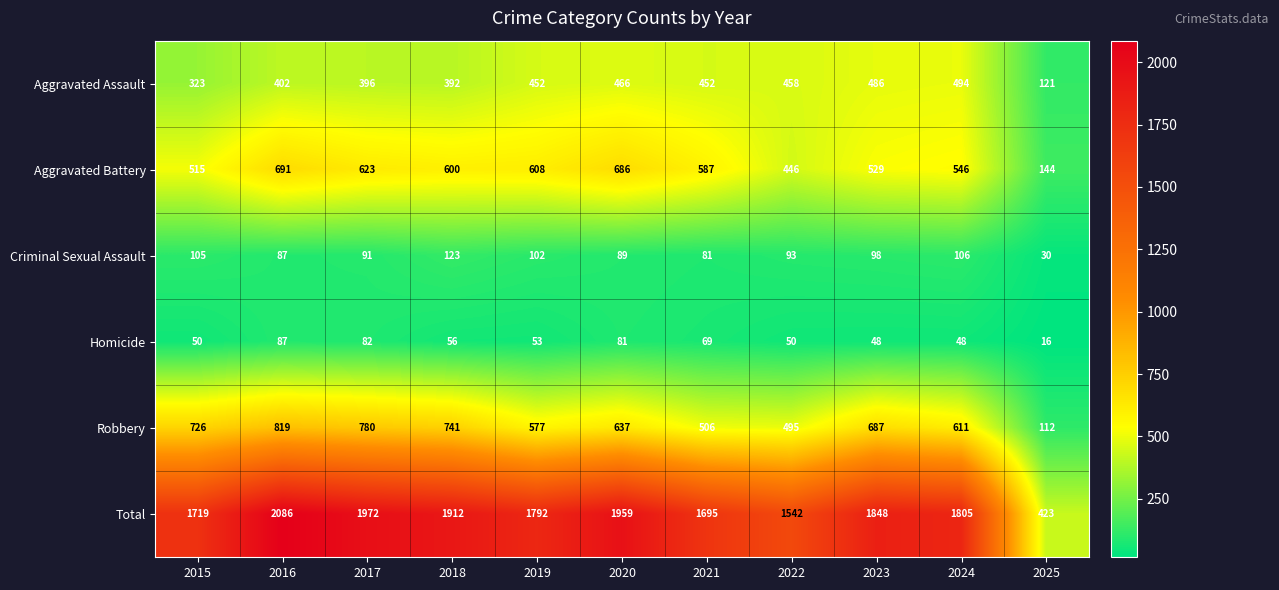

At which category is the sum across all series the highest?

2016